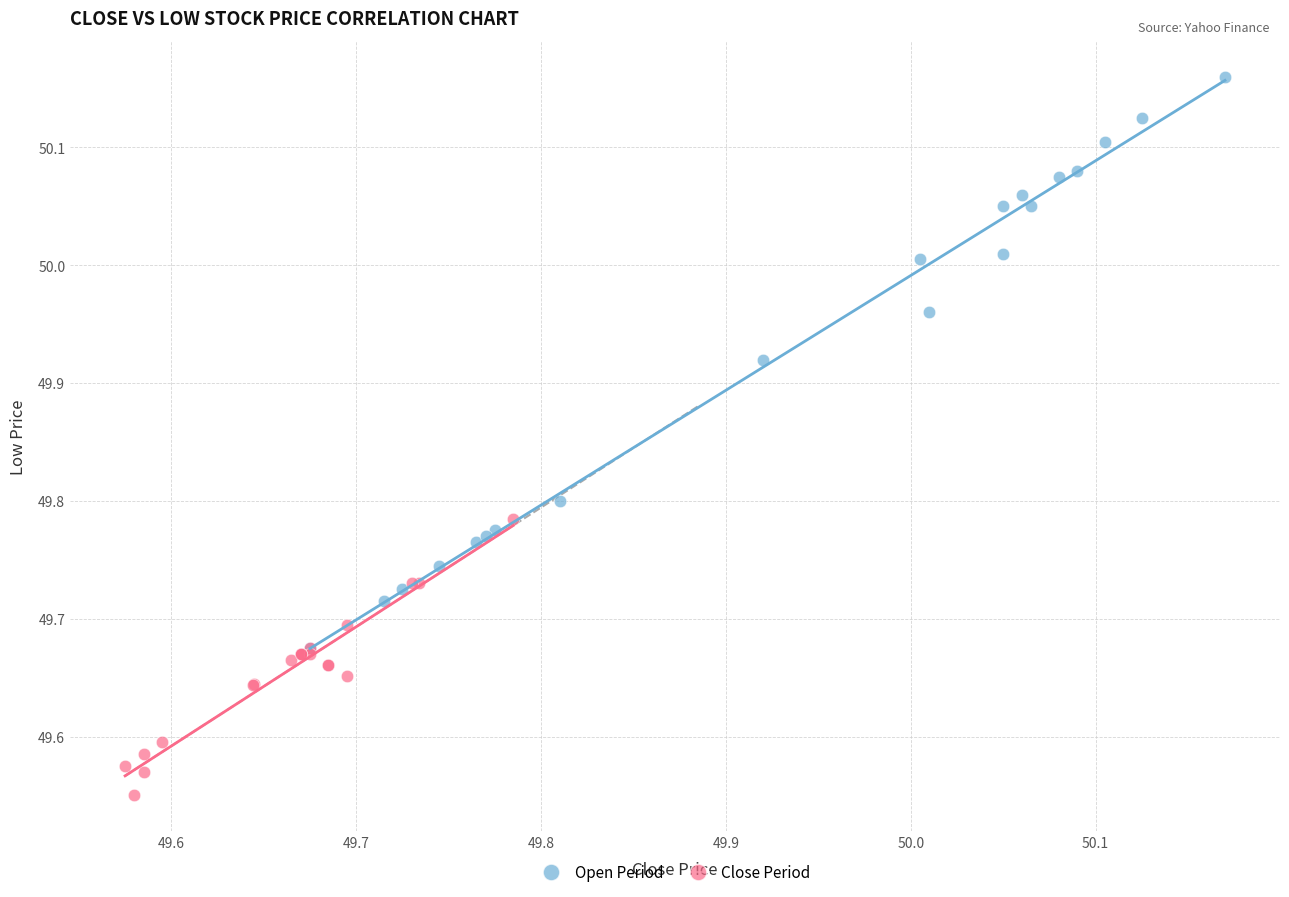

Which series reaches the maximum Y coordinate?

Open Period